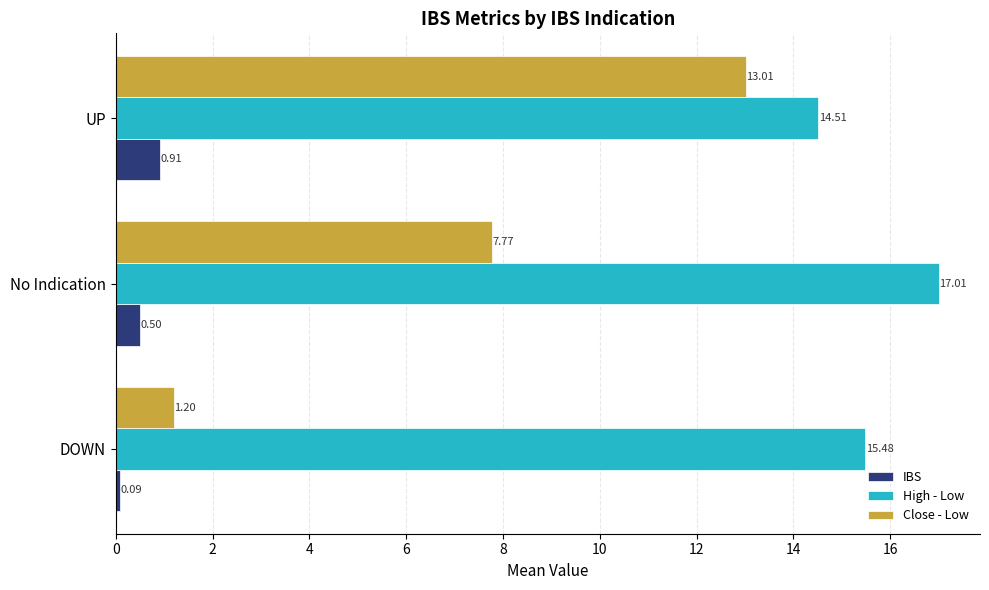

Is the value of IBS at UP greater than the value of Close - Low at DOWN?

No